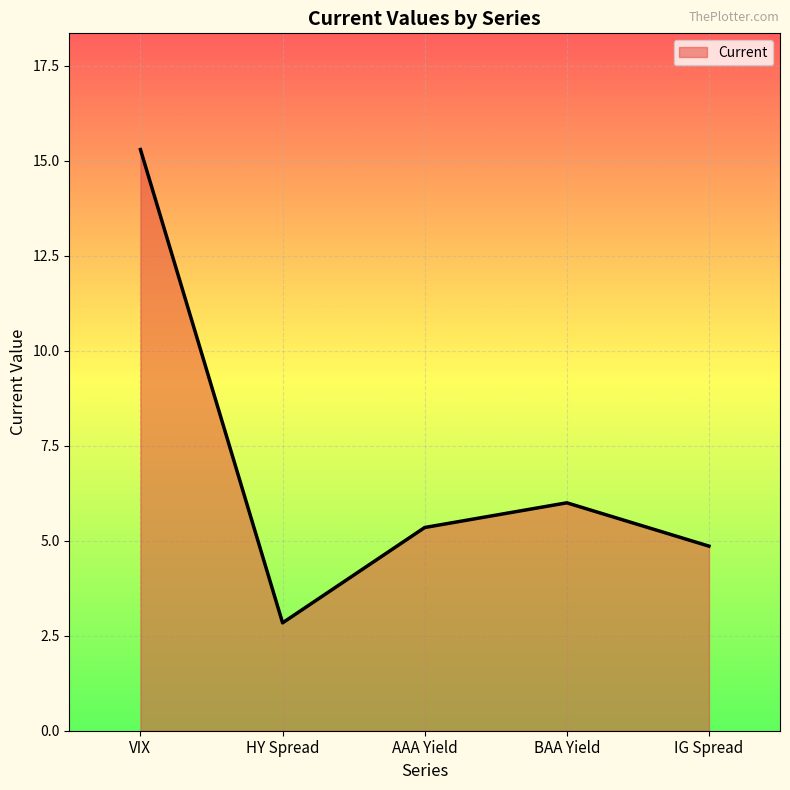

What position from the left is AAA Yield?

3